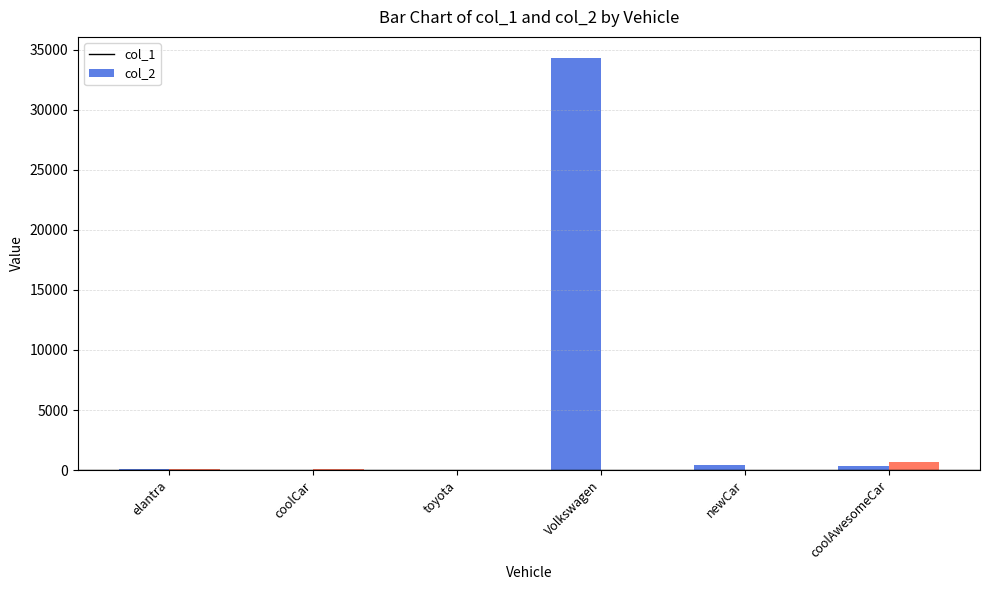

Which label corresponds to the largest value in the chart?

Volkswagen